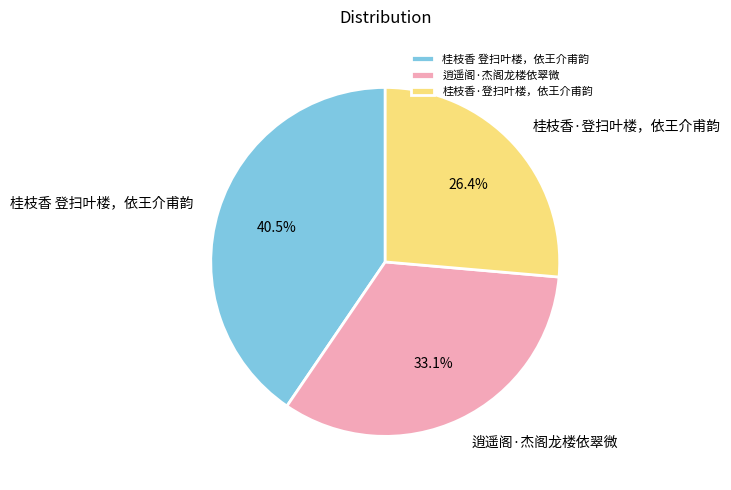

Does 桂枝香 登扫叶楼，依王介甫韵 account for over 50% of the chart?

No